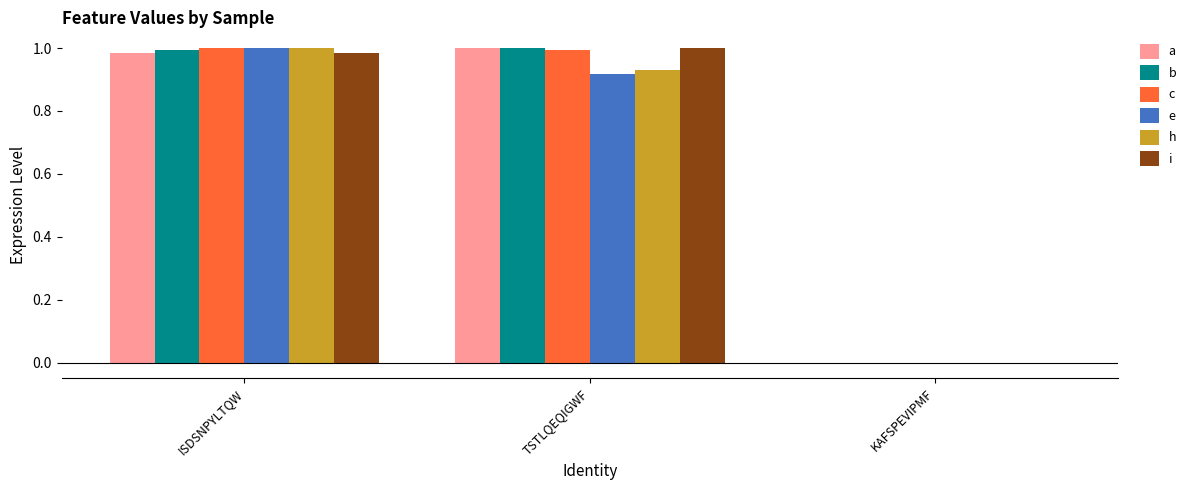

What is the sum of all a values?

2.0